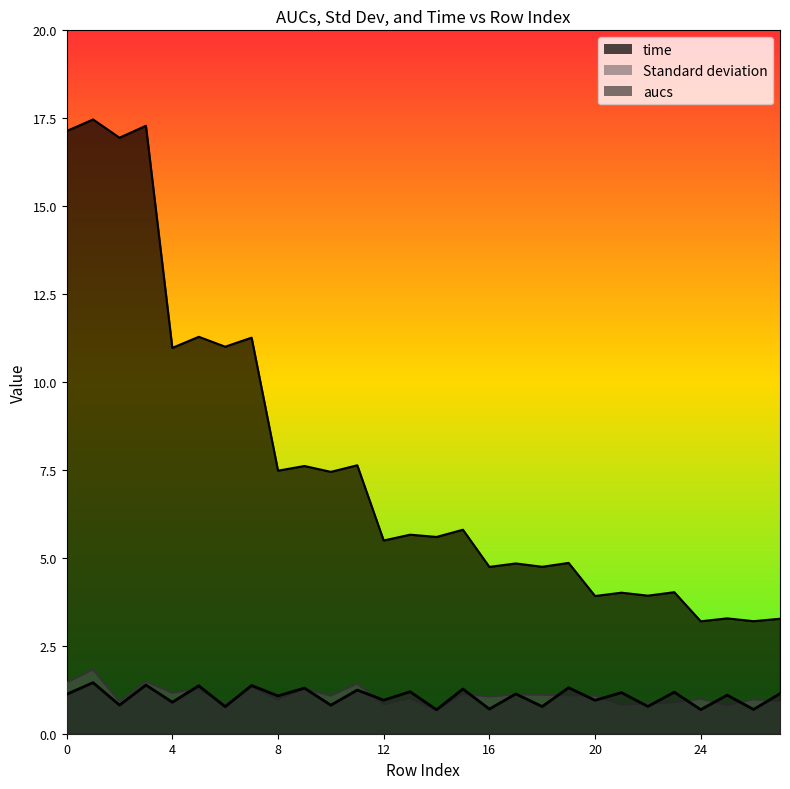

True or false: aucs and time intersect in this chart.

False